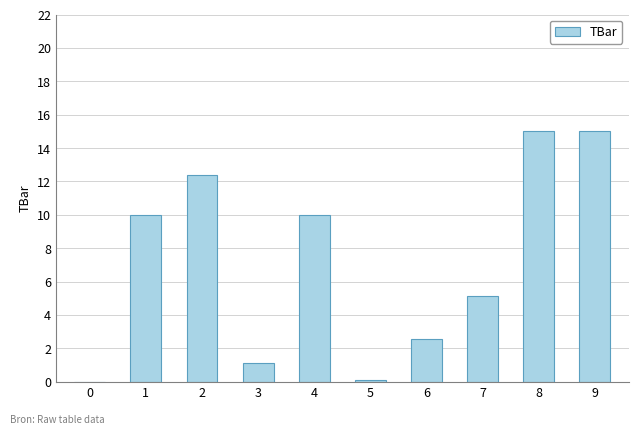

Between 4 and 9, which is larger?

9